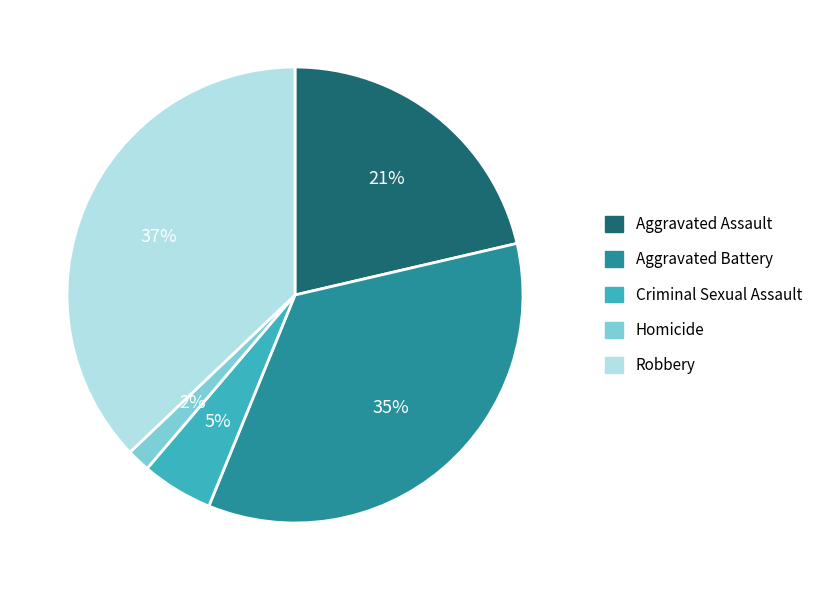

Between Aggravated Assault and Criminal Sexual Assault, which is larger?

Aggravated Assault